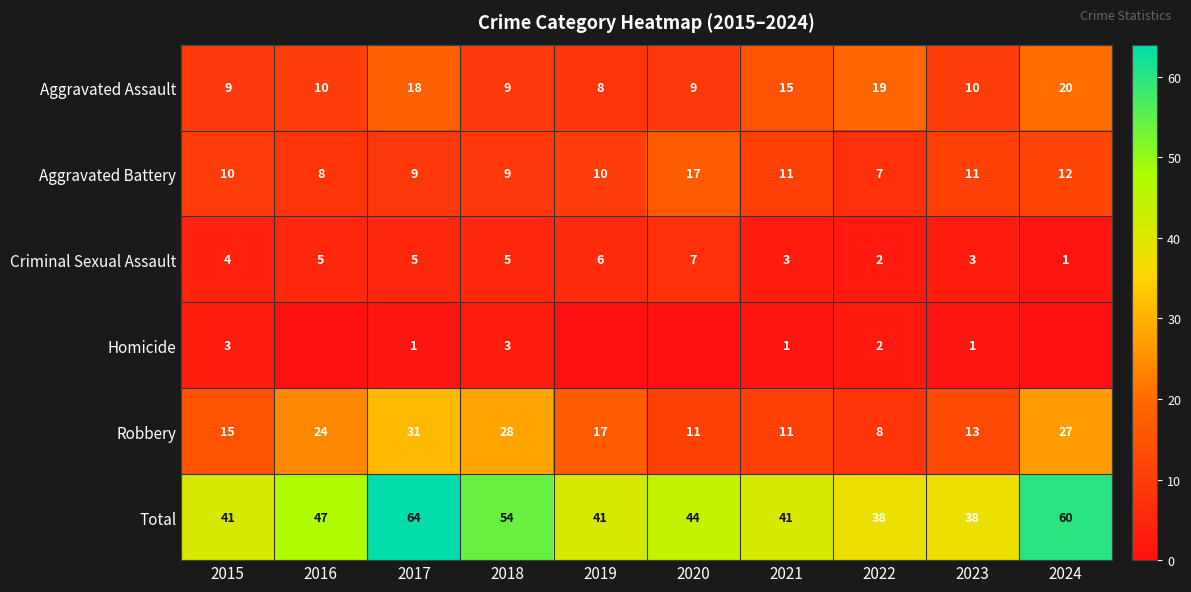

How many series are shown in this chart?

6